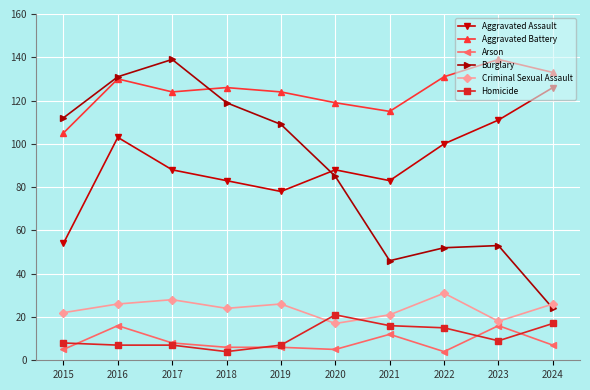

How many lines are shown in the chart?

6